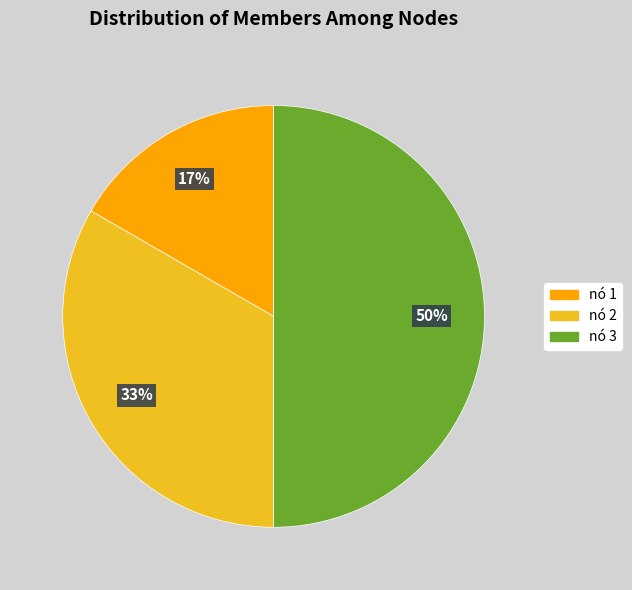

To the nearest percent, what is the average slice percentage?

33%